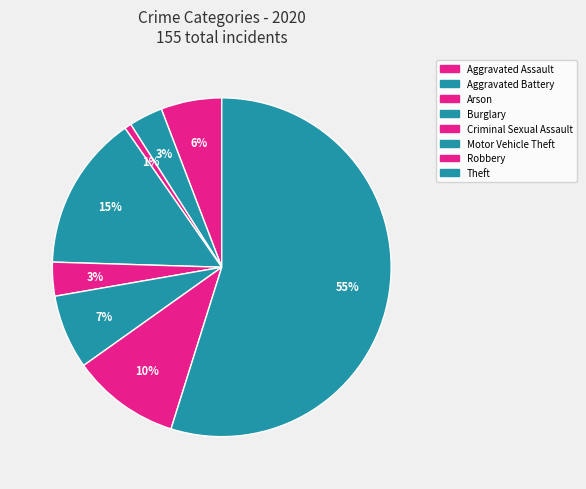

How many segments does this pie chart have?

8